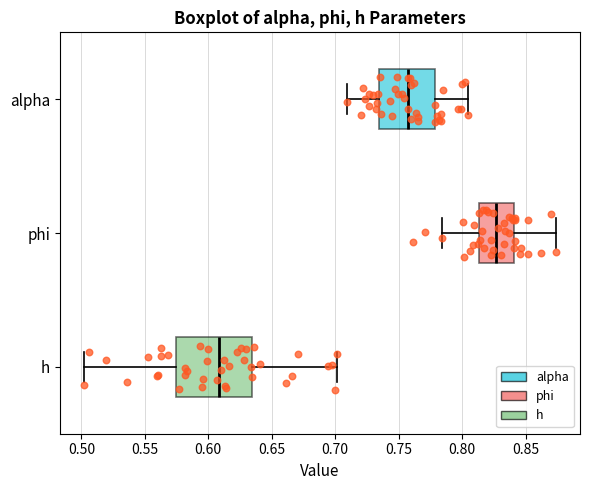

Which box is the widest, from its left edge to its right edge?

h